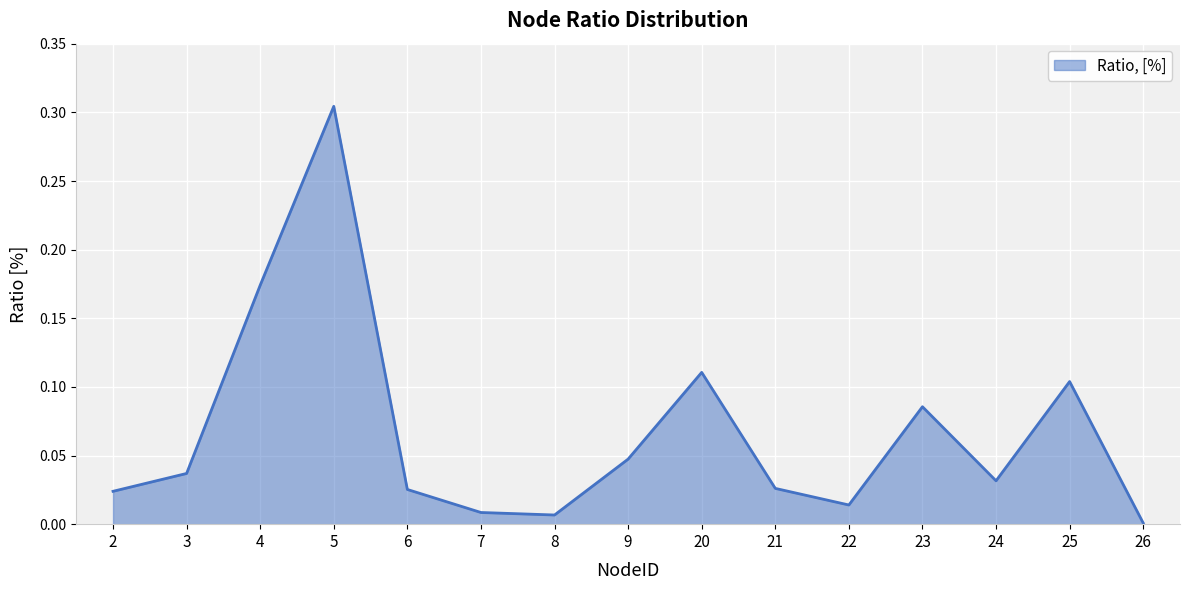

The value at 3 is 0.0. True or false?

True